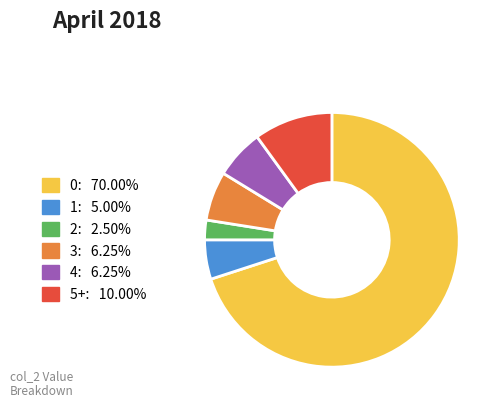

Do 3 and 2 together represent more than half of the pie?

No